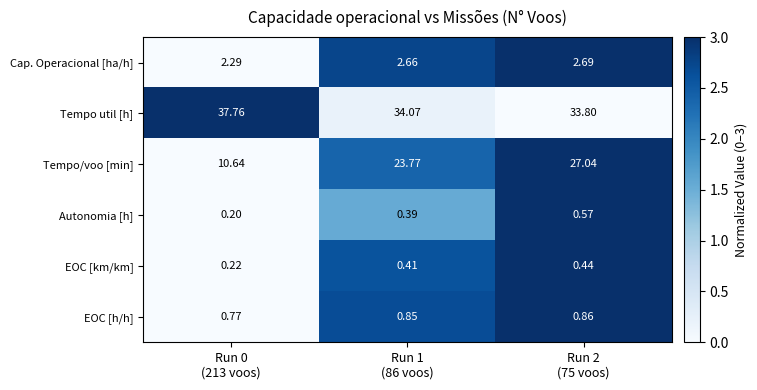

List the series in order of their peak value, highest first.

Tempo util [h], Tempo/voo [min], Cap. Operacional [ha/h], EOC [h/h], Autonomia [h], EOC [km/km]